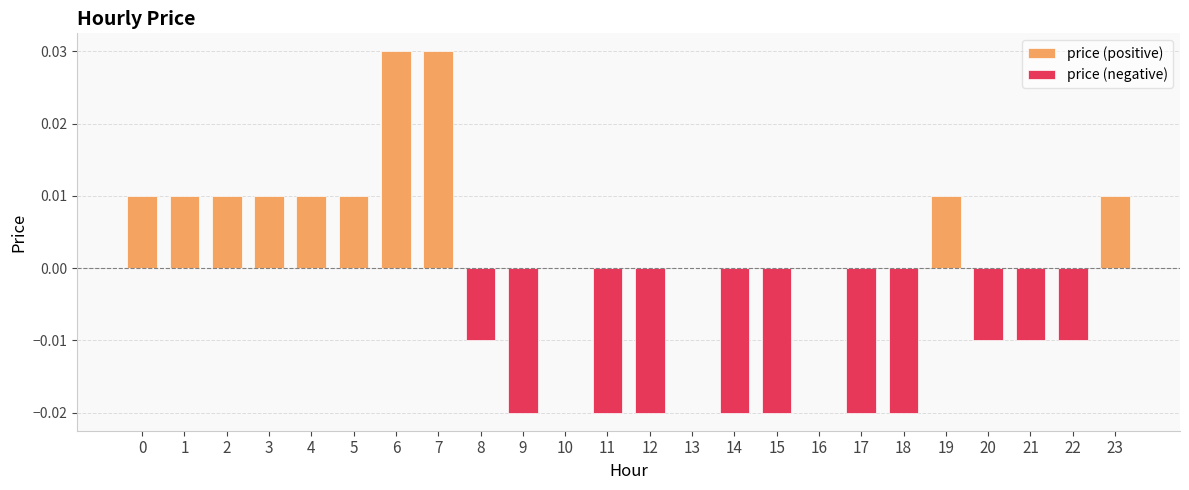

Is it true that the value at 17 is -0.0?

False